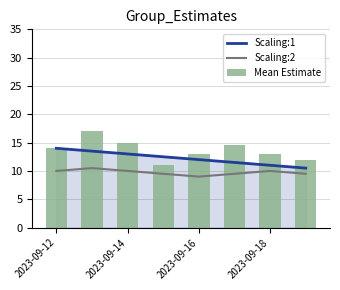

How many Scaling:2 values are between 9 and 10?

7